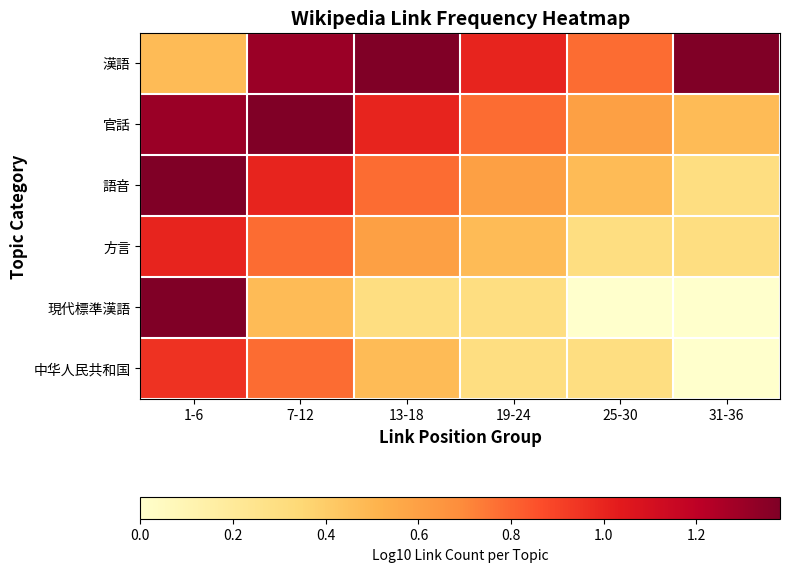

Which category has the highest value across all series?

13-18